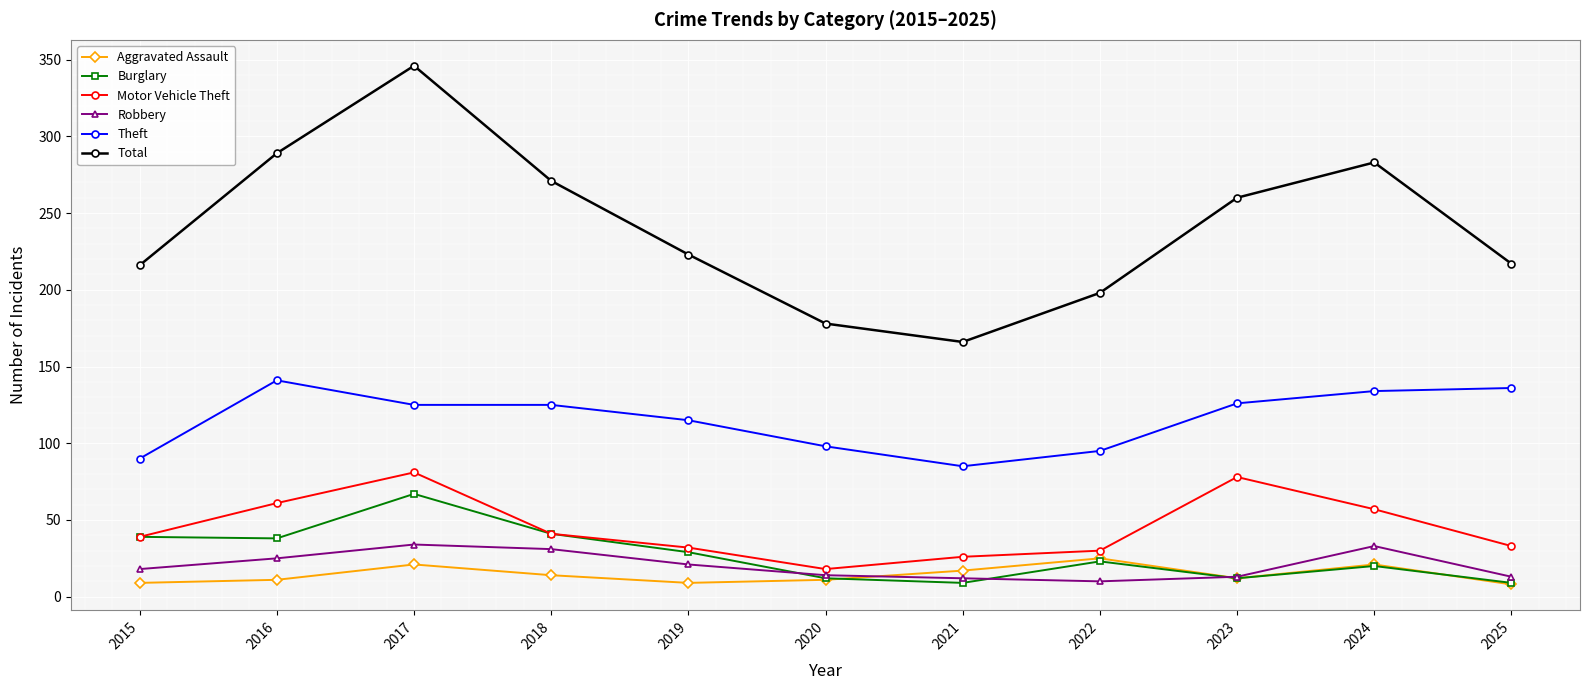

What is the lowest value of the Burglary series?

9